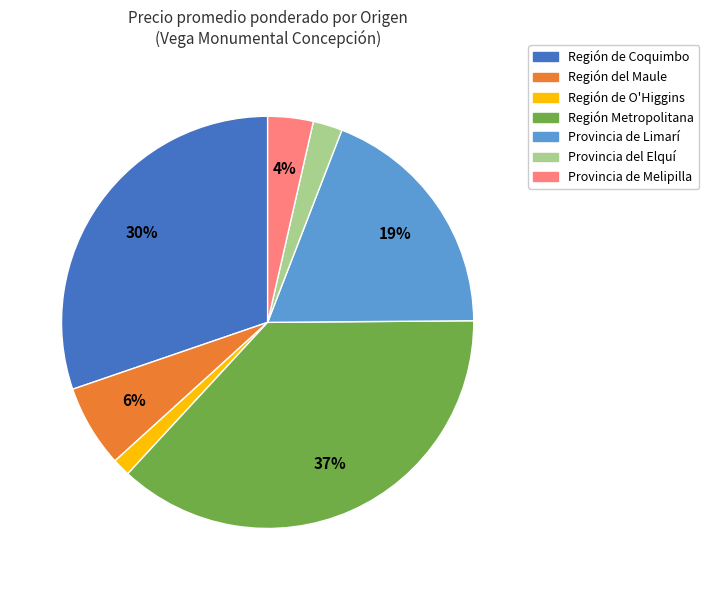

The Provincia de Melipilla slice represents 4% of the pie. True or false?

True